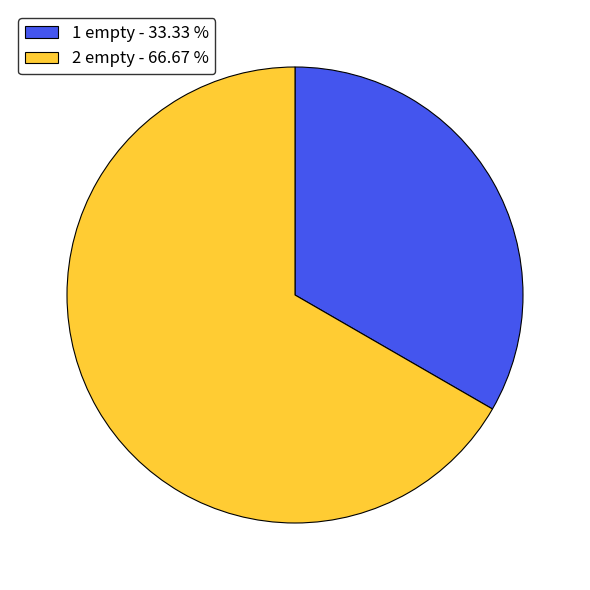

Is the sum of 2 empty - 66.67 % and 1 empty - 33.33 % greater than half?

Yes